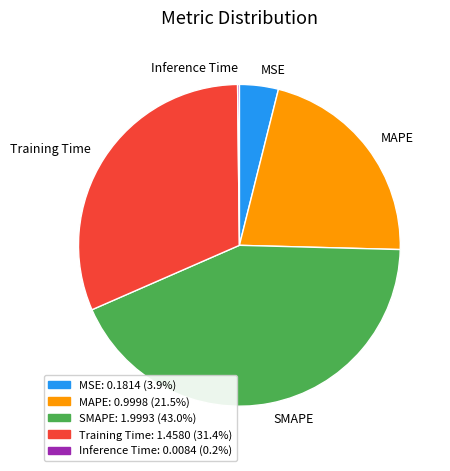

Is there any slice that represents more than half of the pie?

No